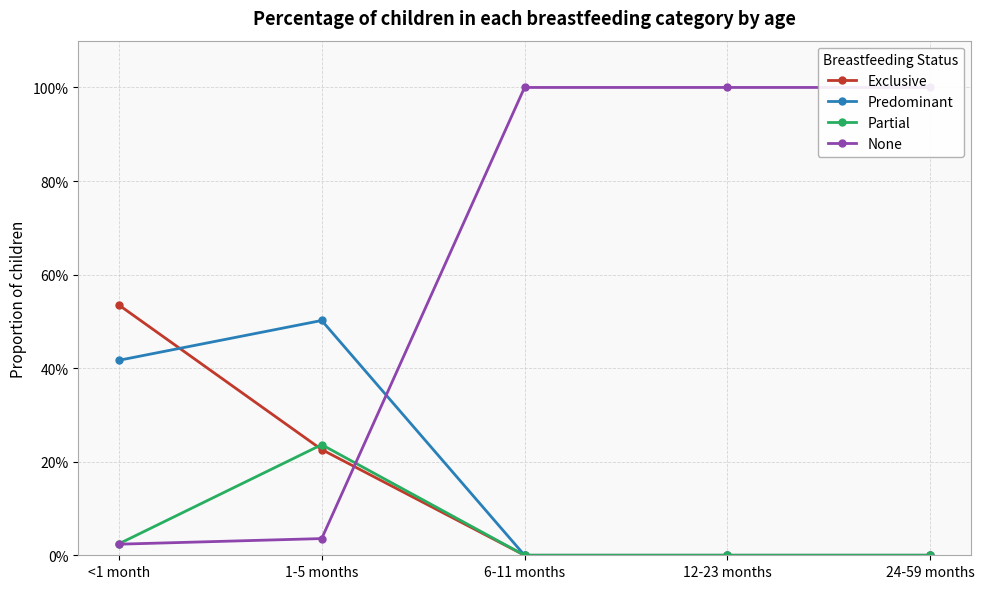

Which series has the largest total across all categories?

None